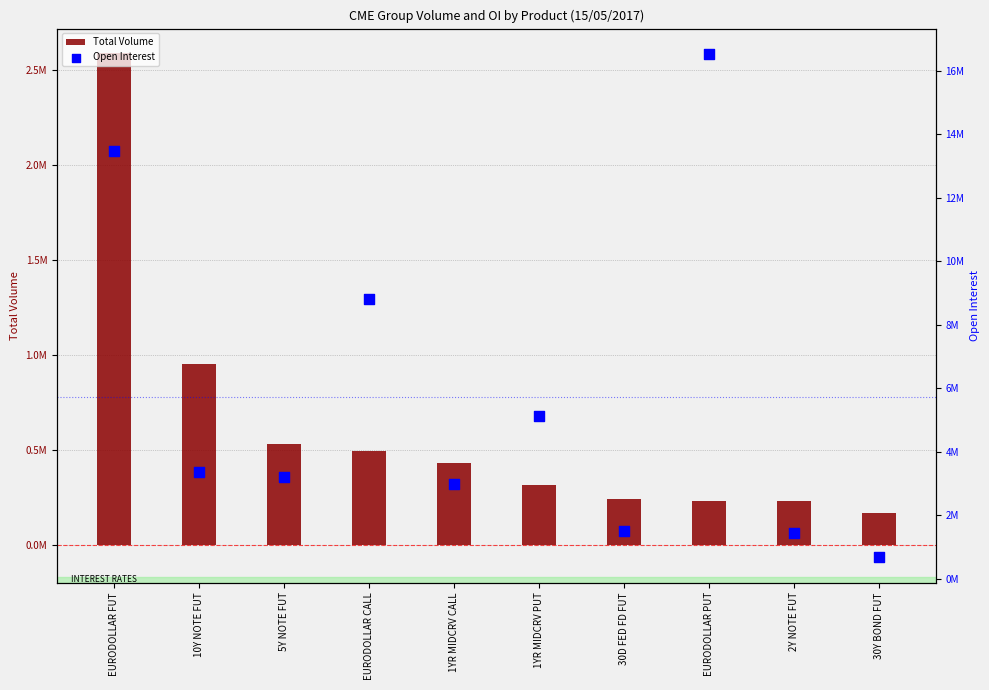

At how many categories does at least one series exceed 7668363?

3